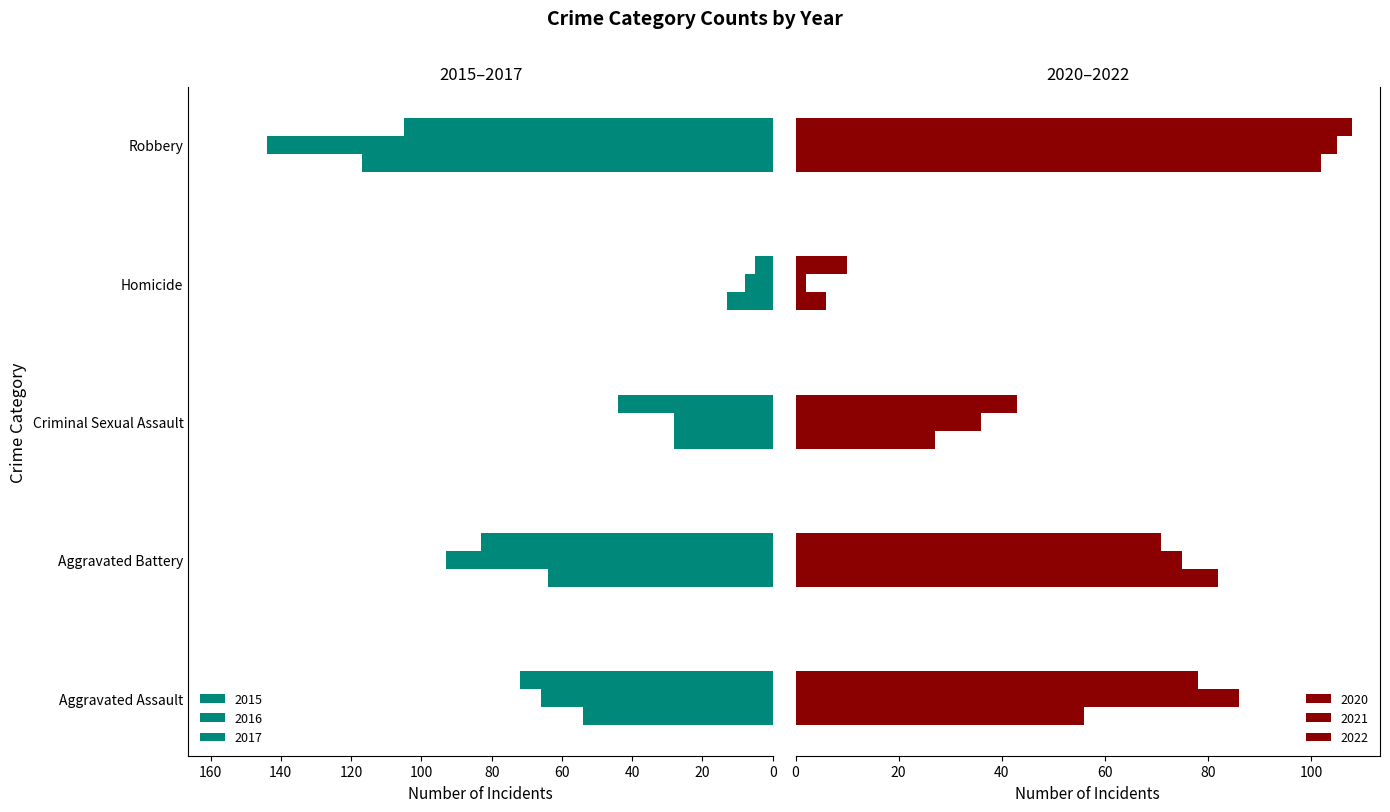

Rank the series at Homicide from lowest to highest value.

2021, 2017, 2020, 2016, 2022, 2015